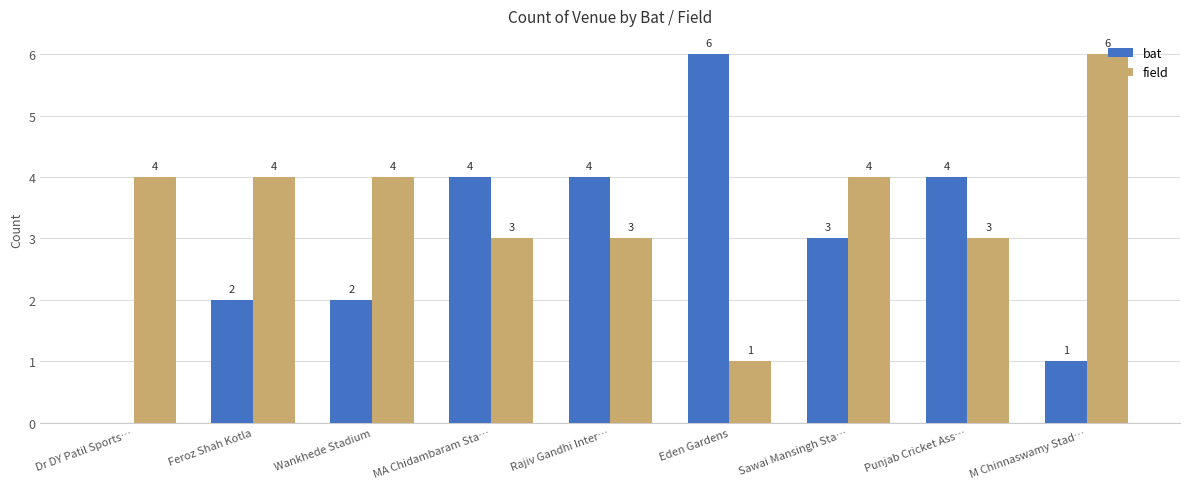

The field series shows 5 at Sawai Mansingh Sta…. True or false?

False